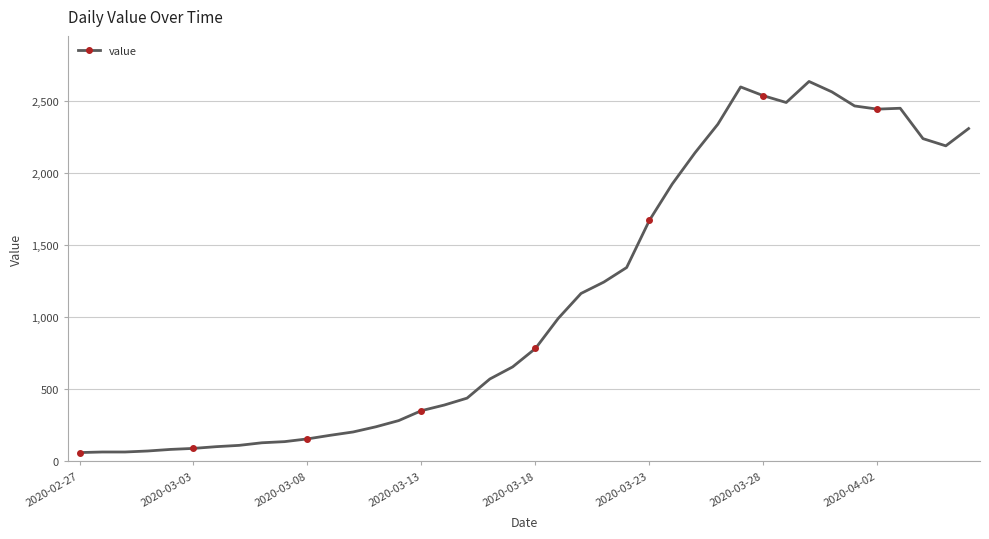

What is the smallest value displayed?

61